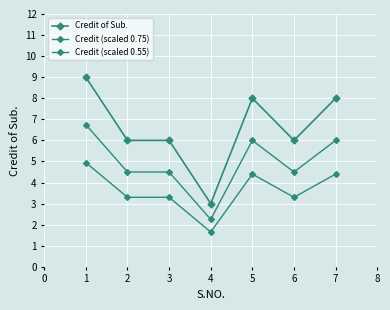

How many values in the Credit (scaled 0.75) series exceed 4?

6